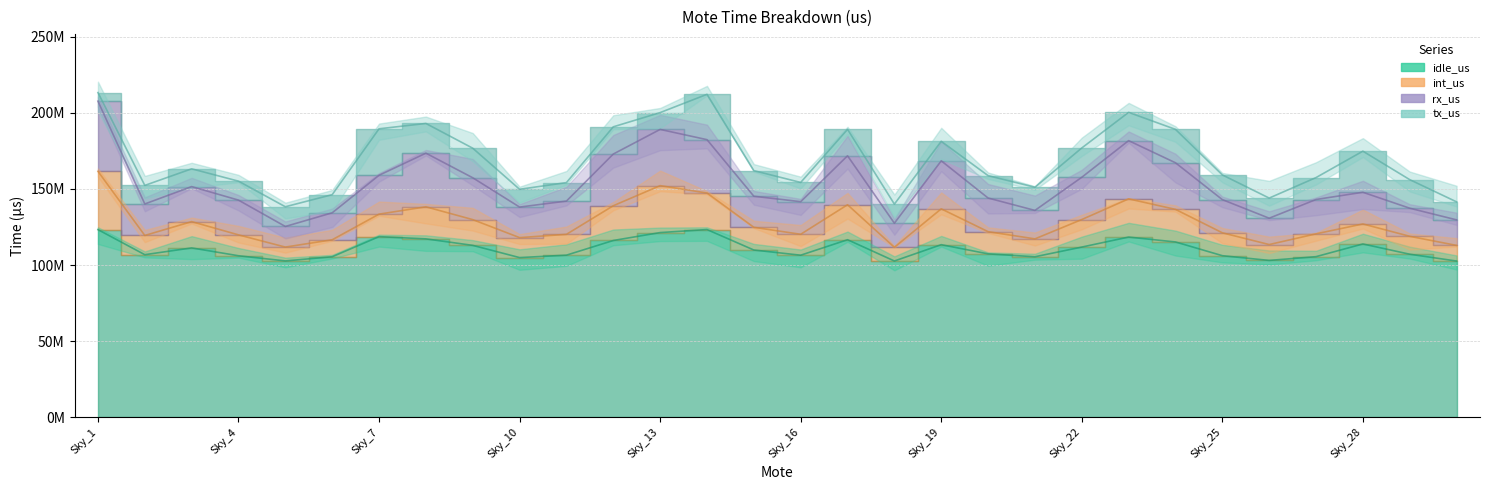

True or false: idle_us and rx_us cross at least once.

False